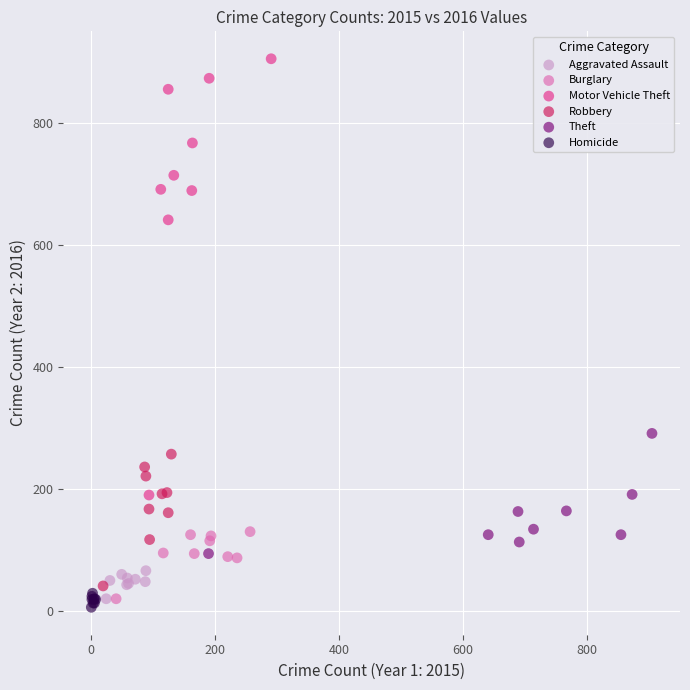

Which series has the widest spread of Y values?

Motor Vehicle Theft